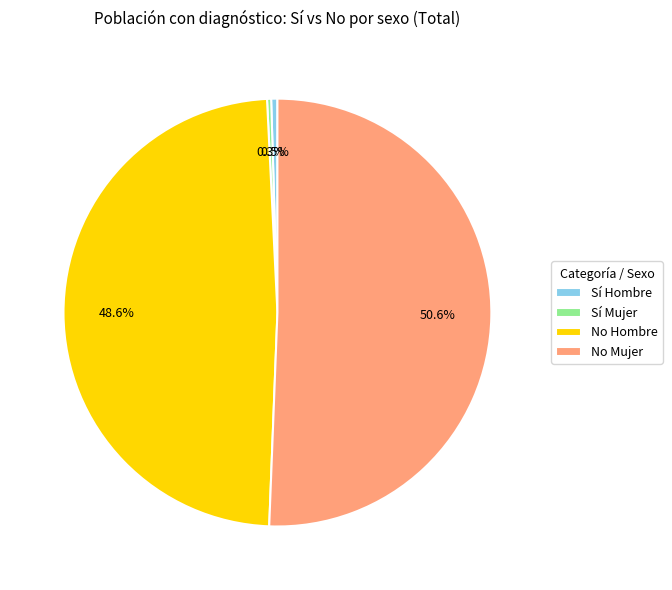

What is the largest slice in the pie chart?

No Mujer